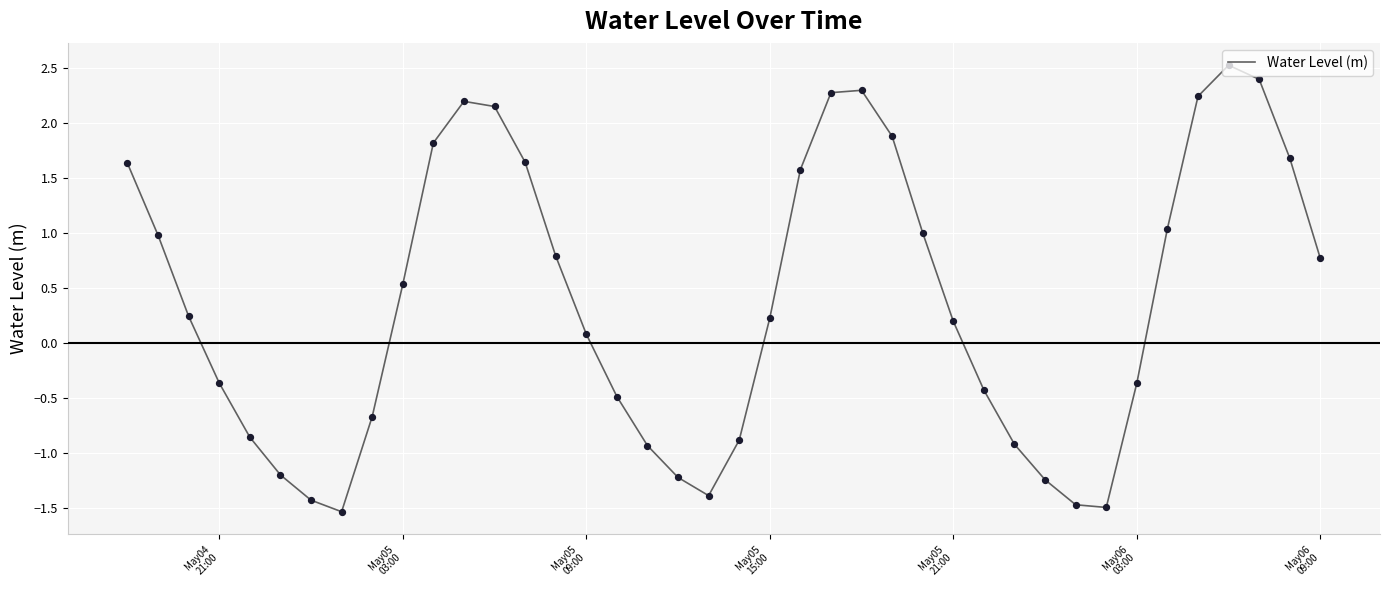

What is the maximum value shown in the chart?

2.5